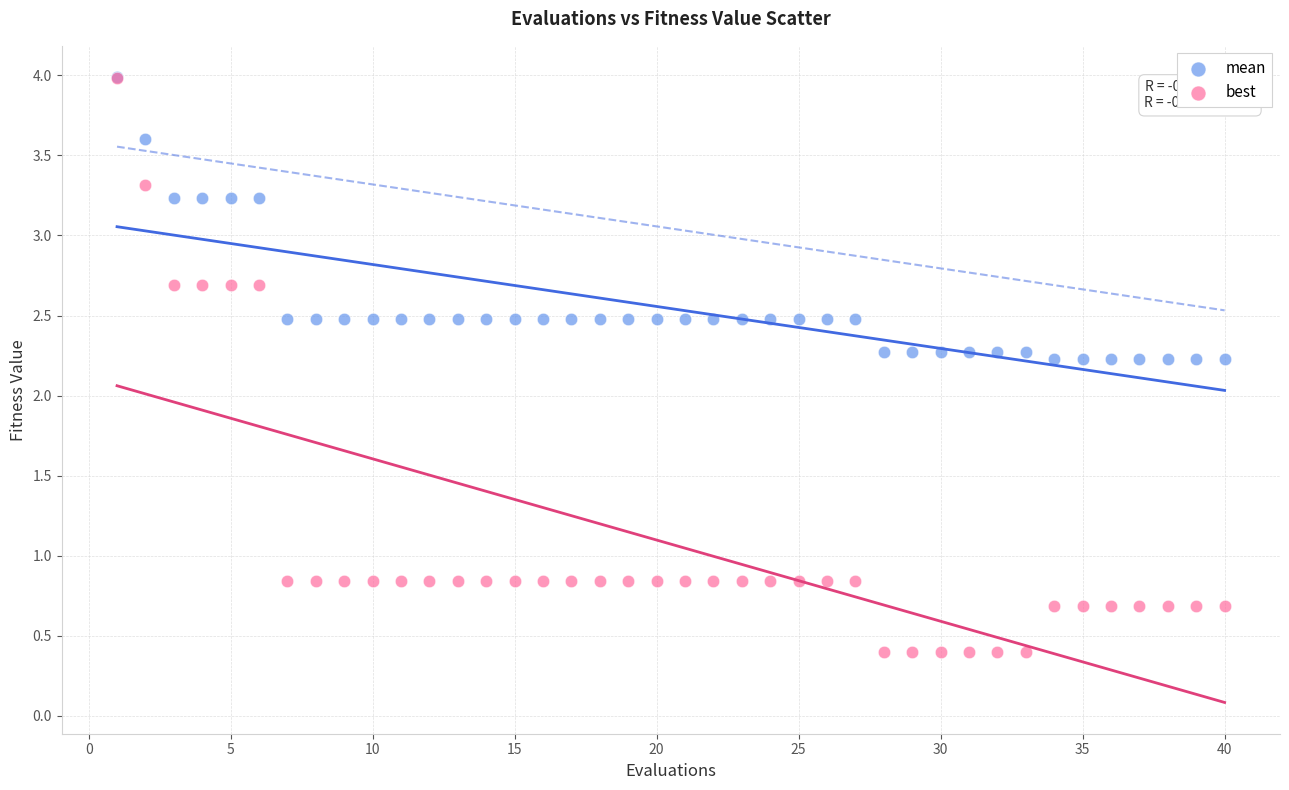

Which series reaches the minimum Y coordinate?

best